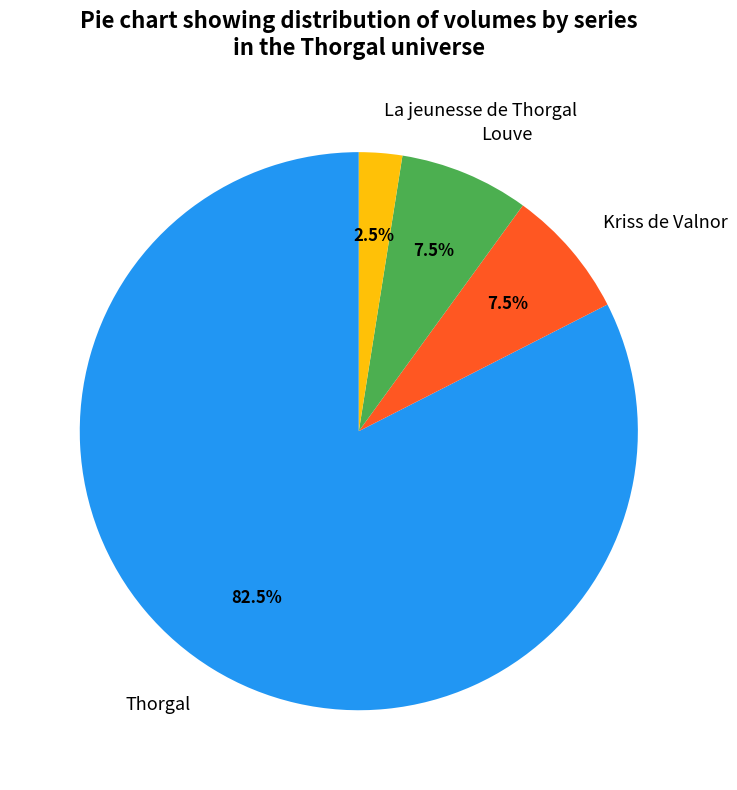

To the nearest percent, what is the average slice percentage?

25%